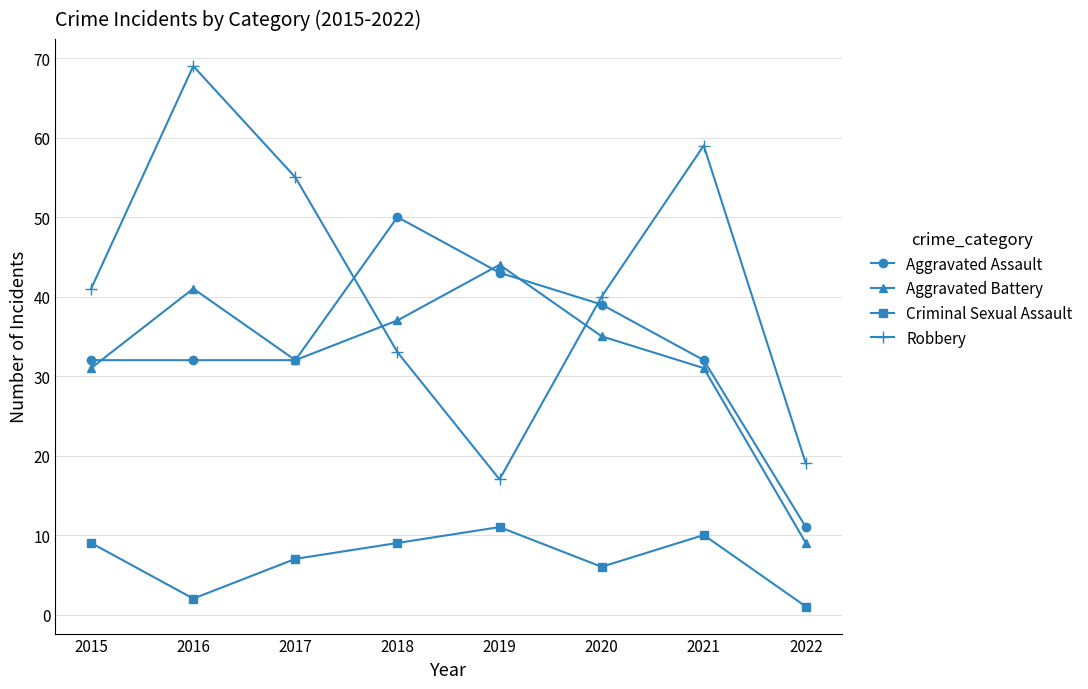

Which series changed the most between 2020 and 2021?

Robbery